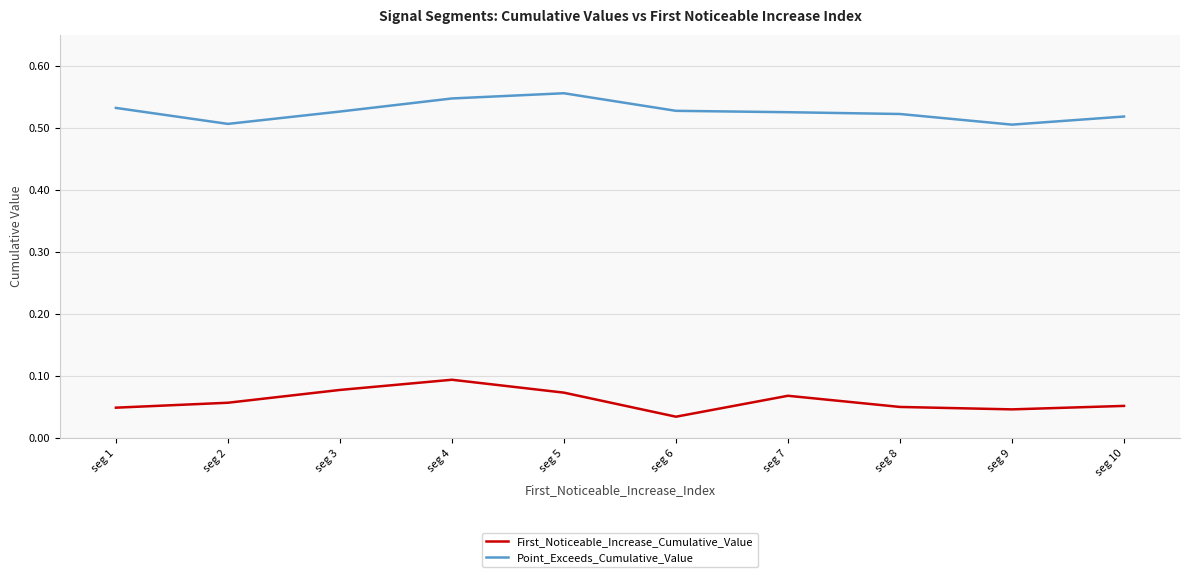

How many series are shown in this chart?

2